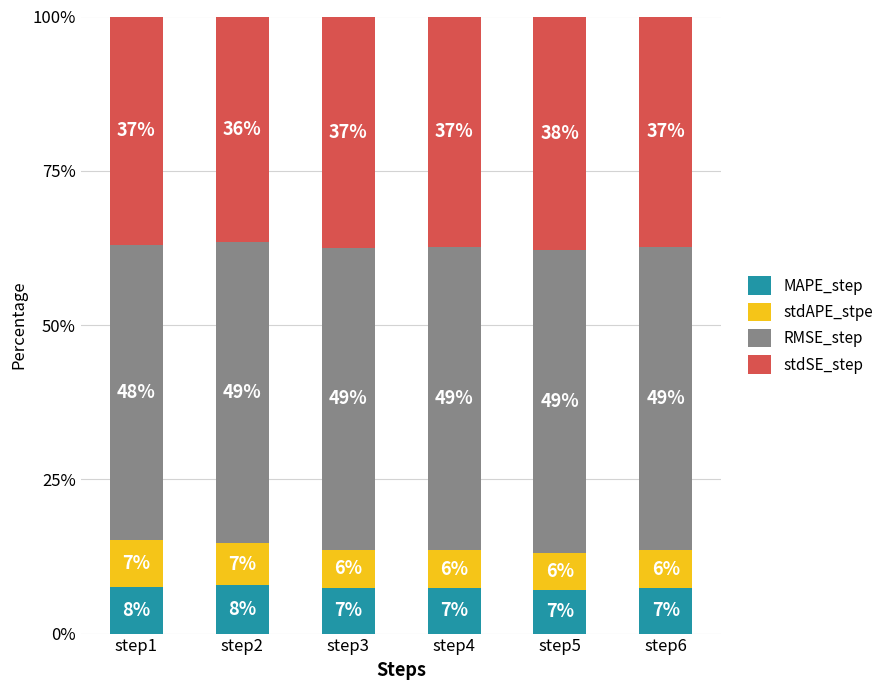

How many distinct data groups are displayed?

4